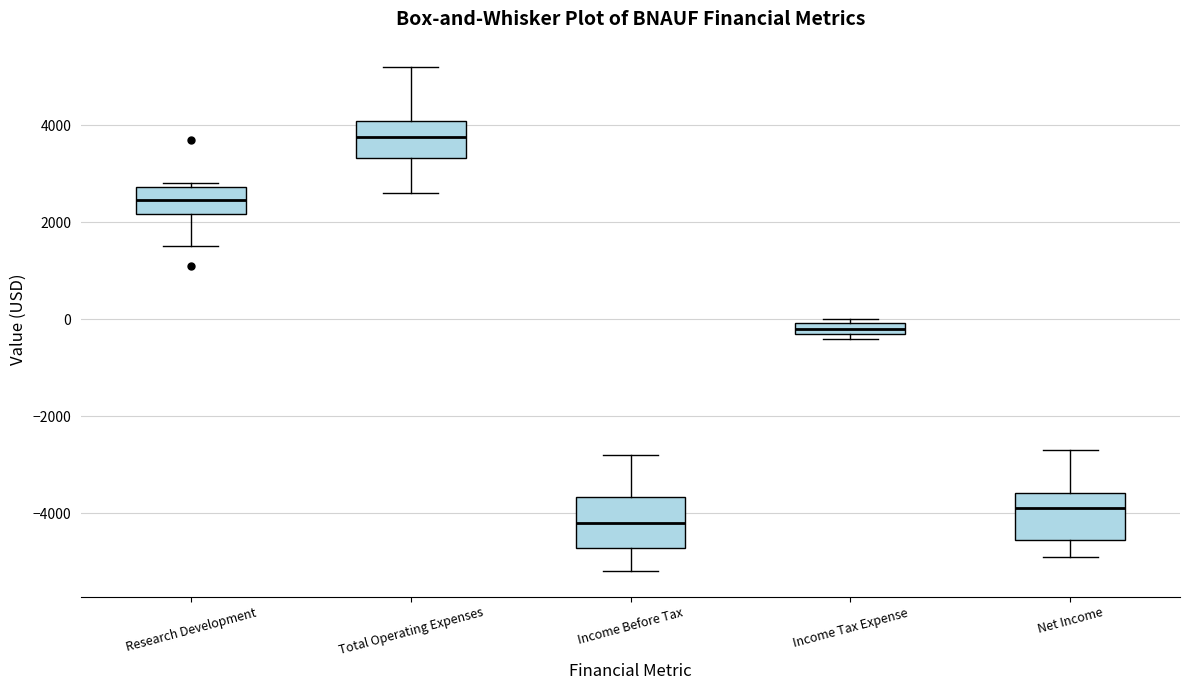

Which box's median line is the highest?

Total Operating Expenses